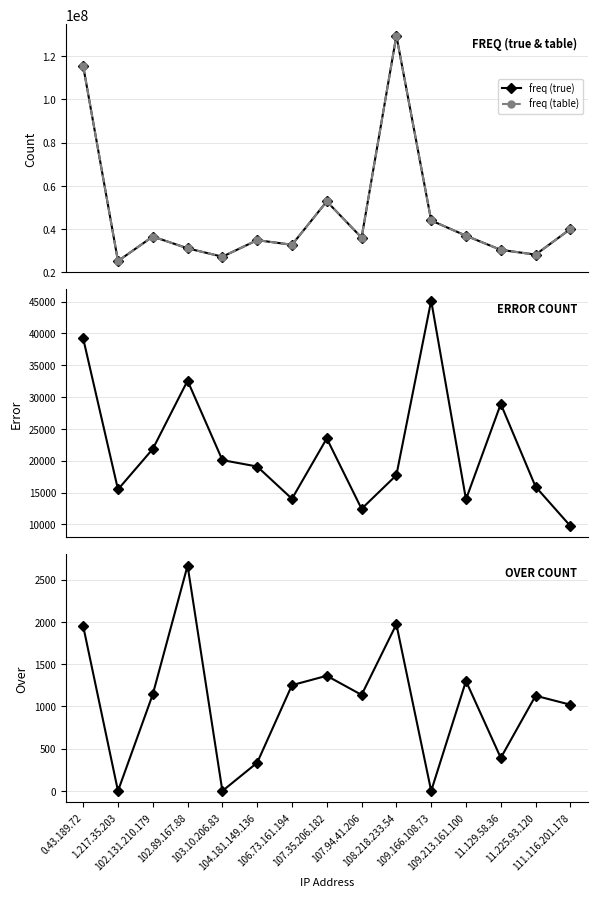

What is the value of the freq (true) point at the 10th from the left?

129484790